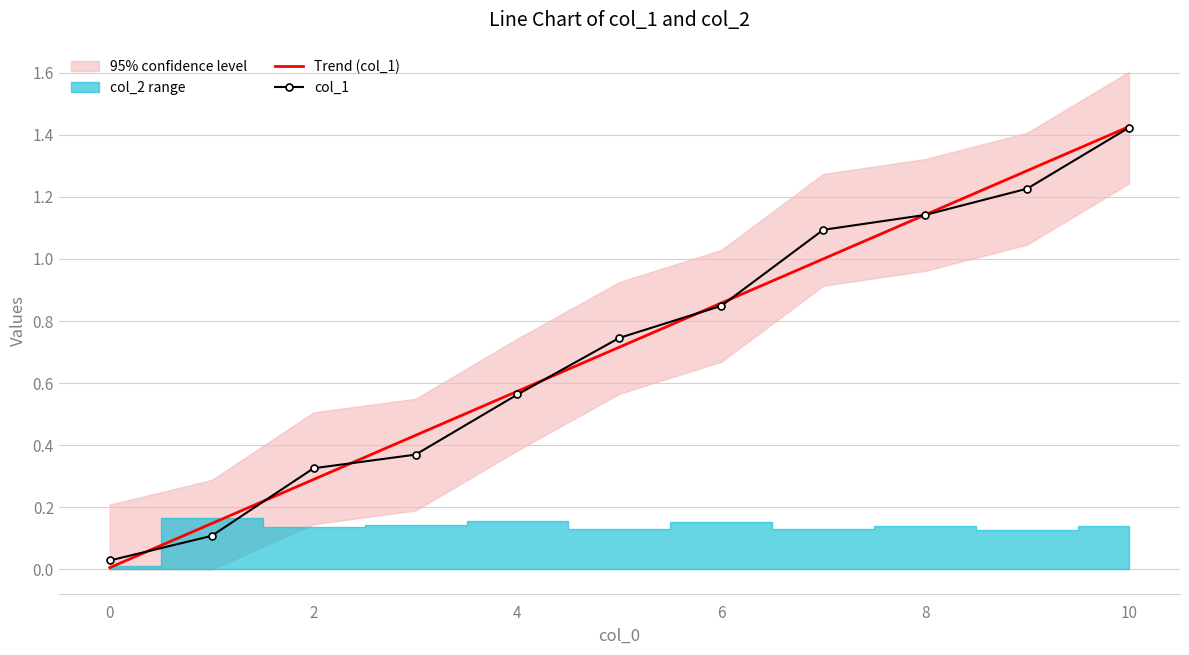

How many intersections are there between Trend (col_1) and col_1?

7